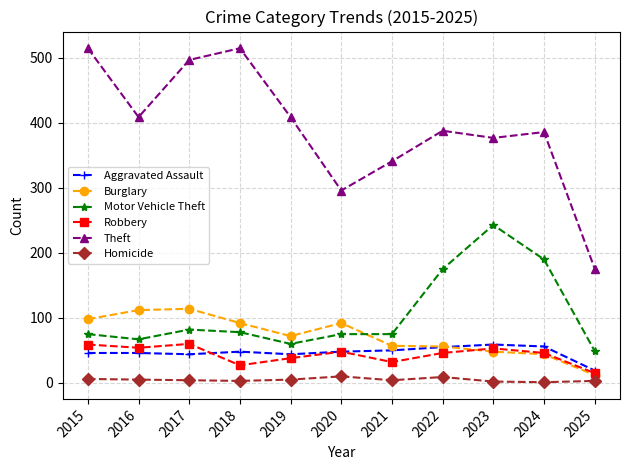

True or false: Theft has a value of 515 at 2018.

True